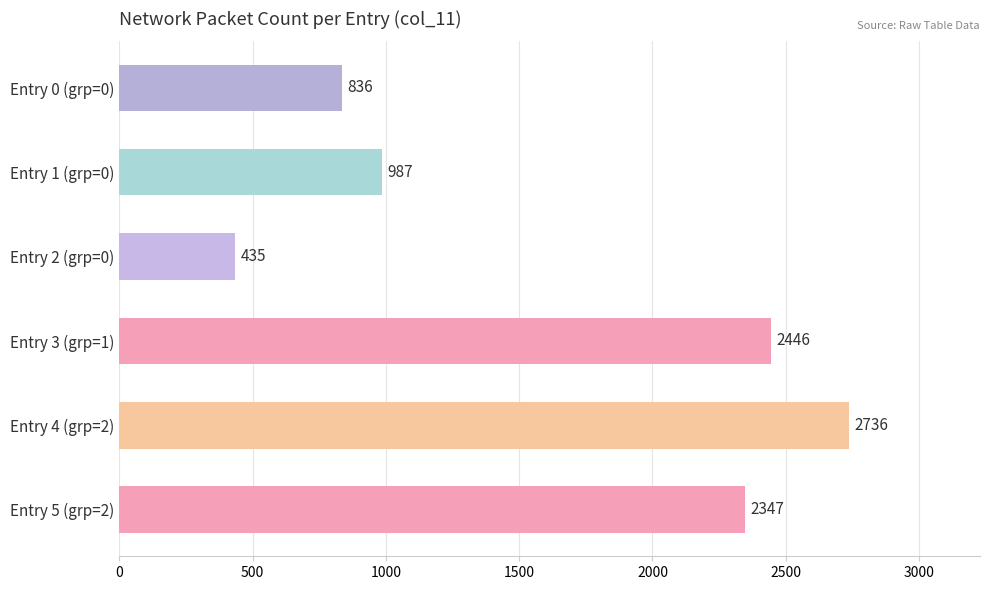

Count the number of categories in the chart.

6